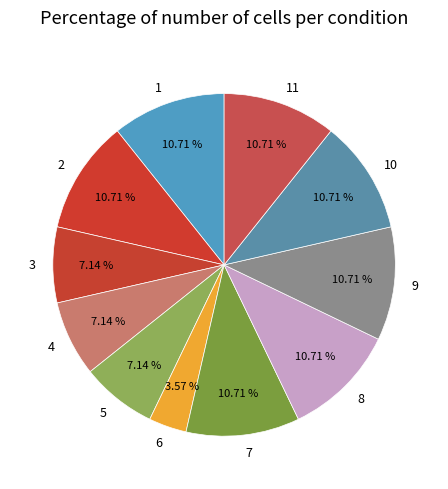

To the nearest percent, what portion does 3 represent?

7%